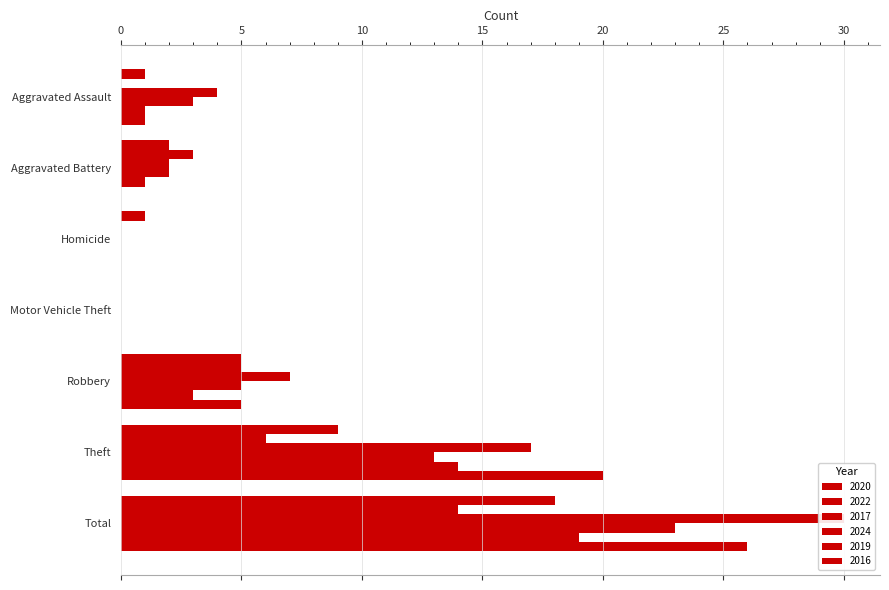

What position from the left is Motor Vehicle Theft?

4